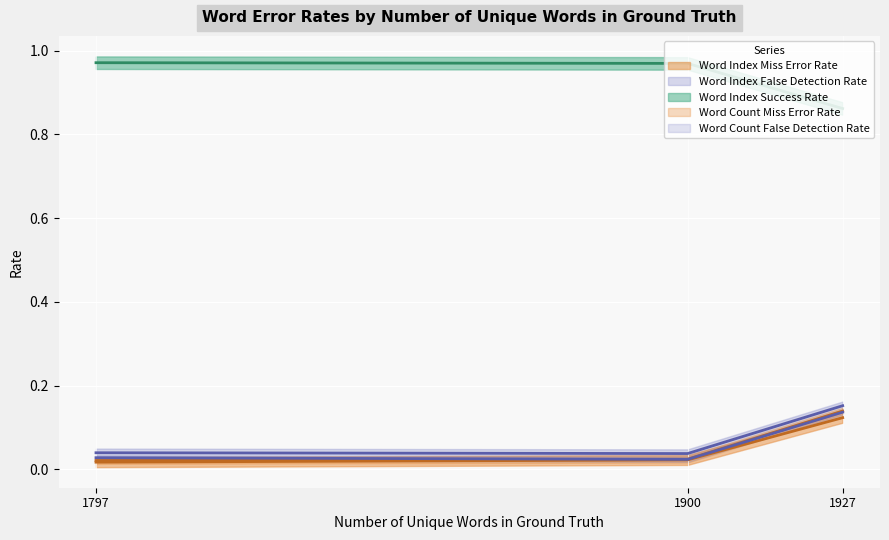

What is the maximum value for wordIndexMissErrorRate?

0.1